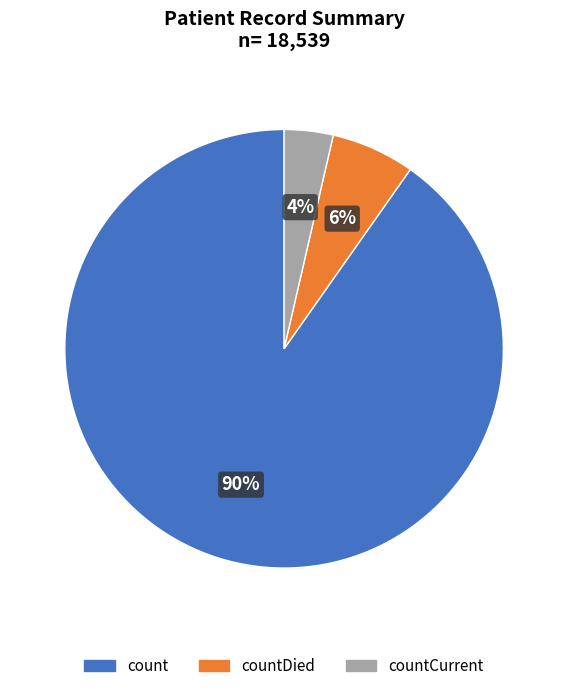

Does any single category account for the majority?

Yes